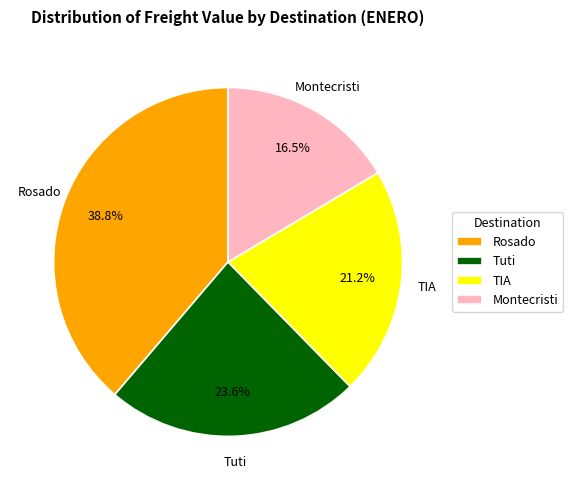

Which slice is the smallest?

Montecristi